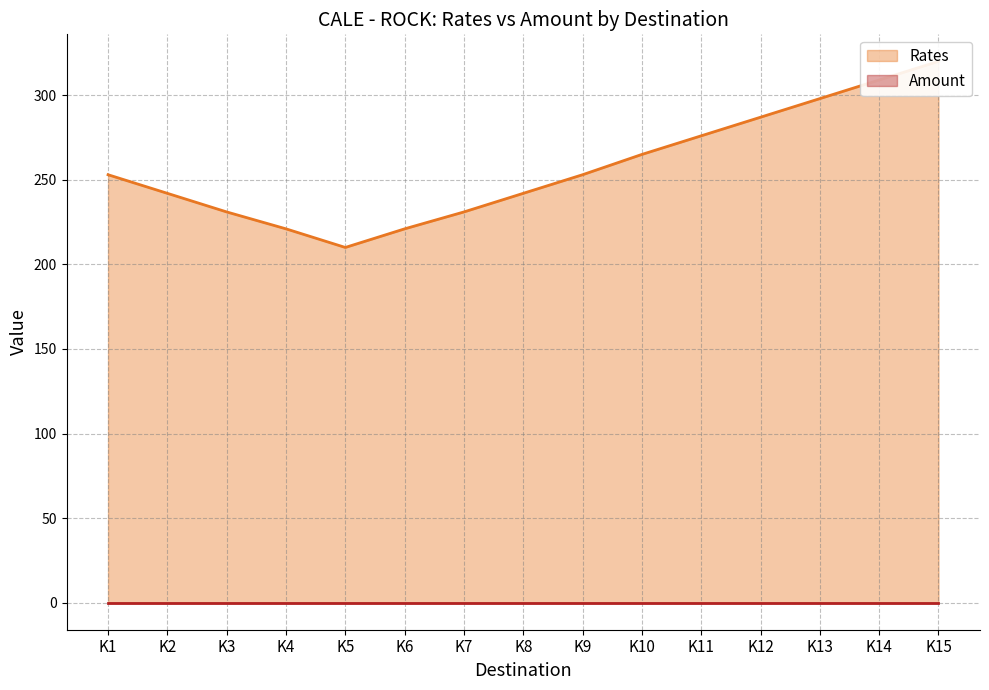

Reading left to right, extract all data points from this chart.

Rates: K1=253	K2=242	K3=231	K4=221	K5=210	K6=221	K7=231	K8=242	K9=253	K10=265	K11=276	K12=287	K13=298	K14=309	K15=320
Amount: K1=0	K2=0	K3=0	K4=0	K5=0	K6=0	K7=0	K8=0	K9=0	K10=0	K11=0	K12=0	K13=0	K14=0	K15=0